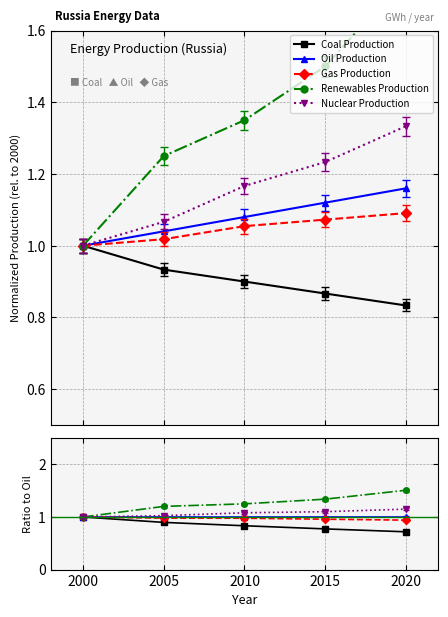

Reading left to right, what are all the values shown in this chart?

Coal Production: 1.0	0.9	0.8	0.8	0.7
Oil Production: 1.0	1.0	1.0	1.0	1.0
Gas Production: 1.0	1.0	1.0	1.0	0.9
Renewables Production: 1.0	1.2	1.2	1.3	1.5
Nuclear Production: 1.0	1.0	1.1	1.1	1.1